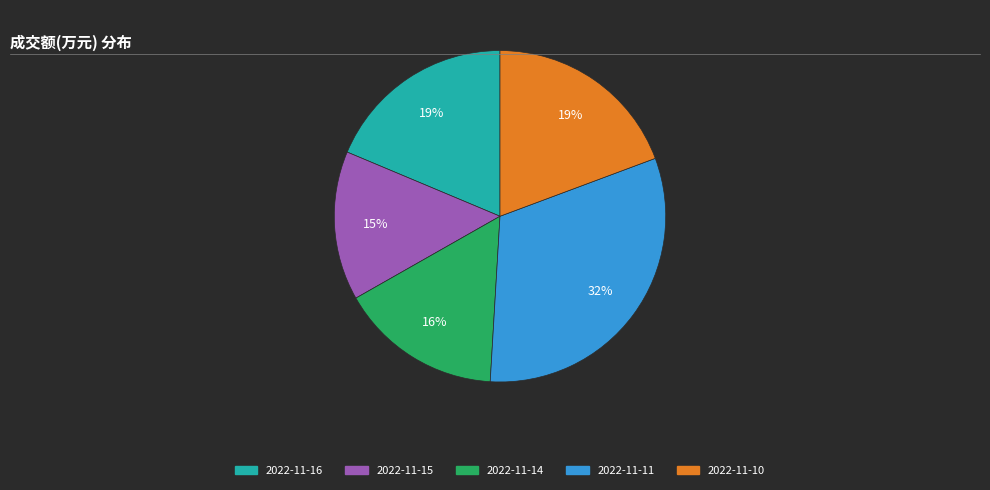

How many slices are in this pie chart?

5